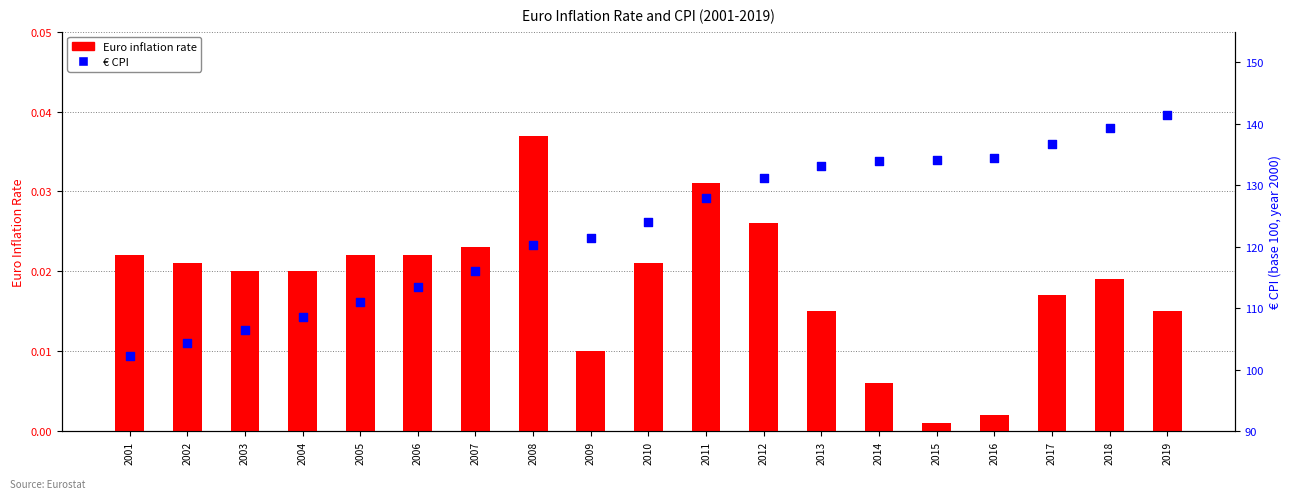

At how many categories does at least one series exceed 117?

12